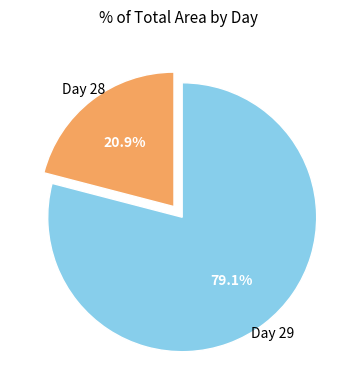

Is there any slice that represents more than half of the pie?

Yes